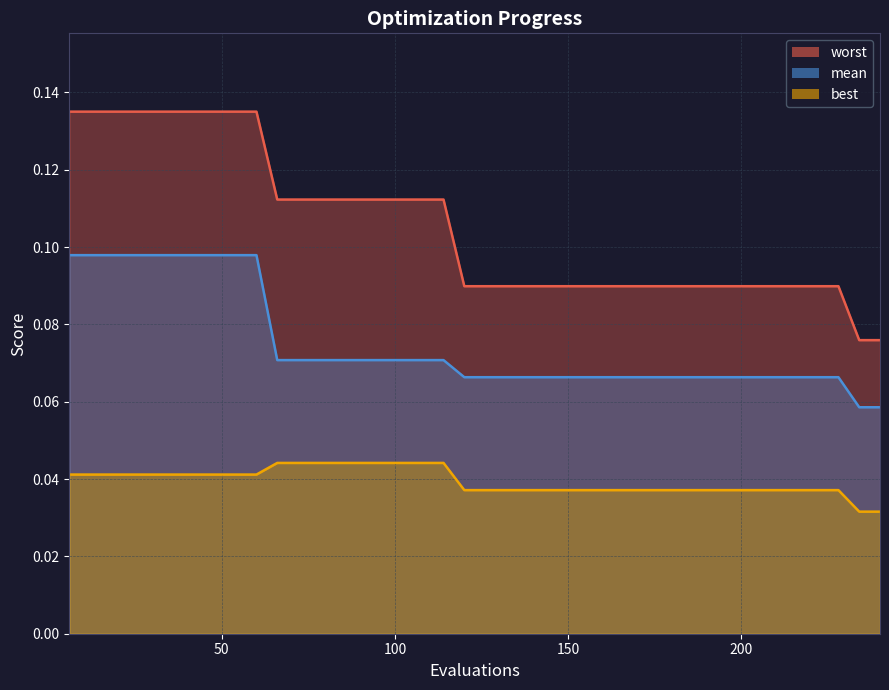

True or false: worst and best cross at least once.

False